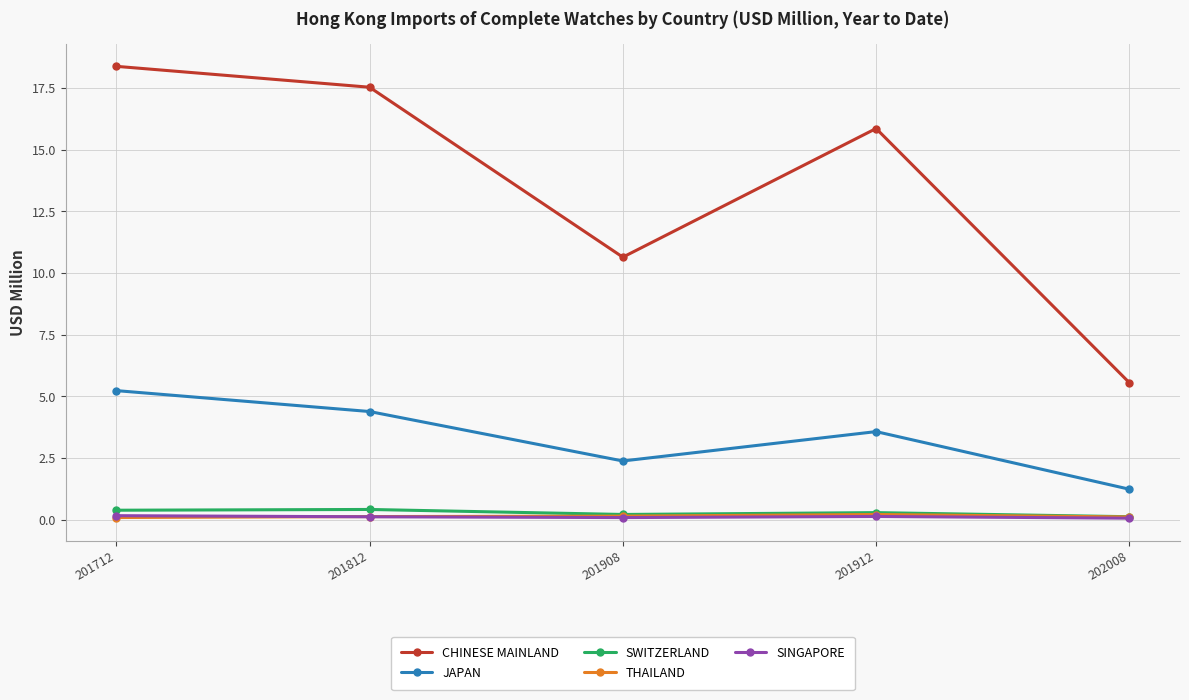

At which label is CHINESE MAINLAND closest to 11?

201908